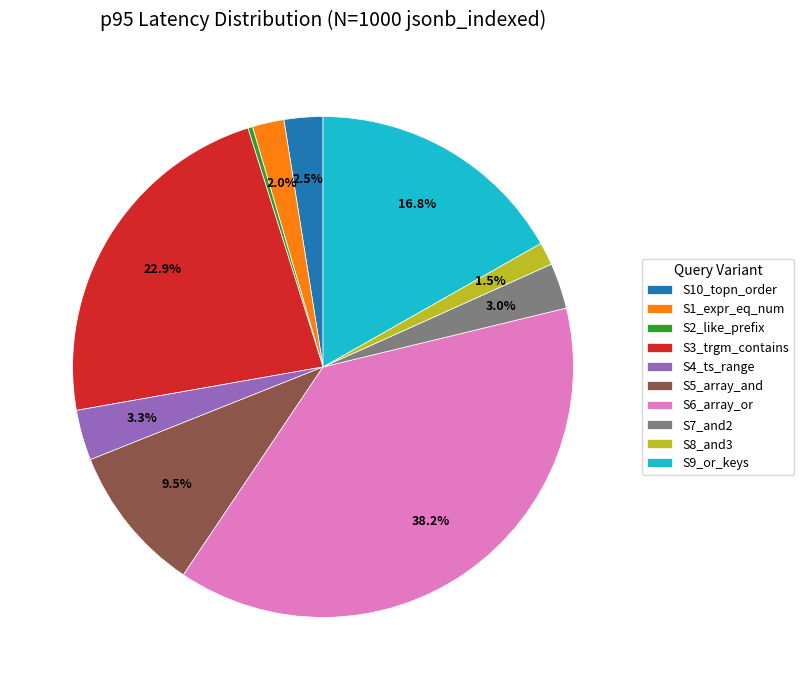

How many slices are in this pie chart?

10